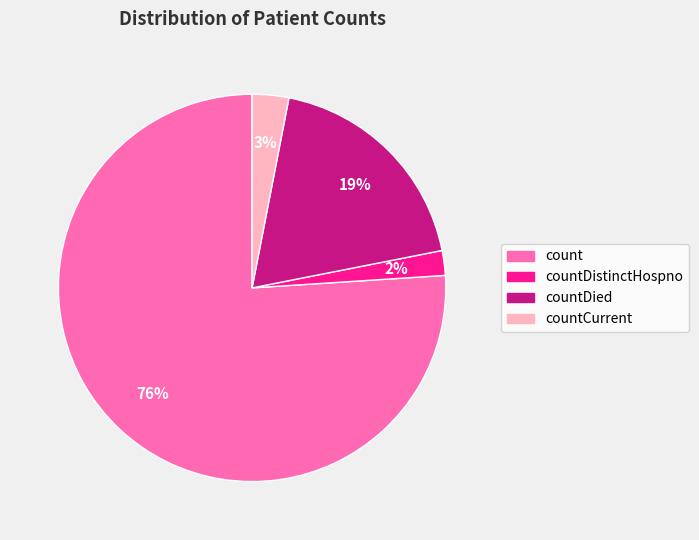

To the nearest percent, what percentage of the pie is count?

76%